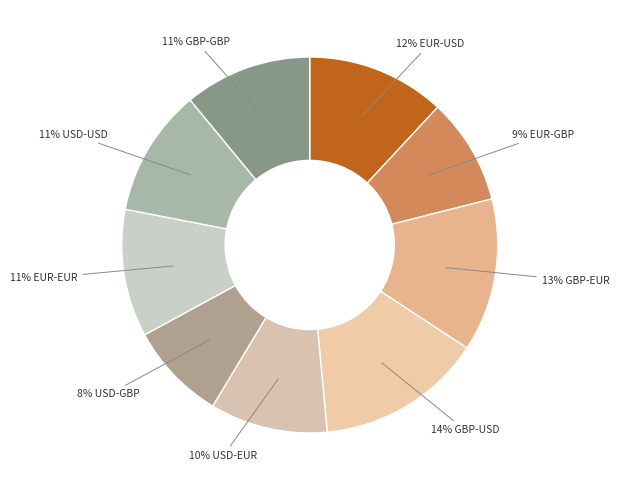

True or false: 12% EUR-USD accounts for 12% of the total.

True